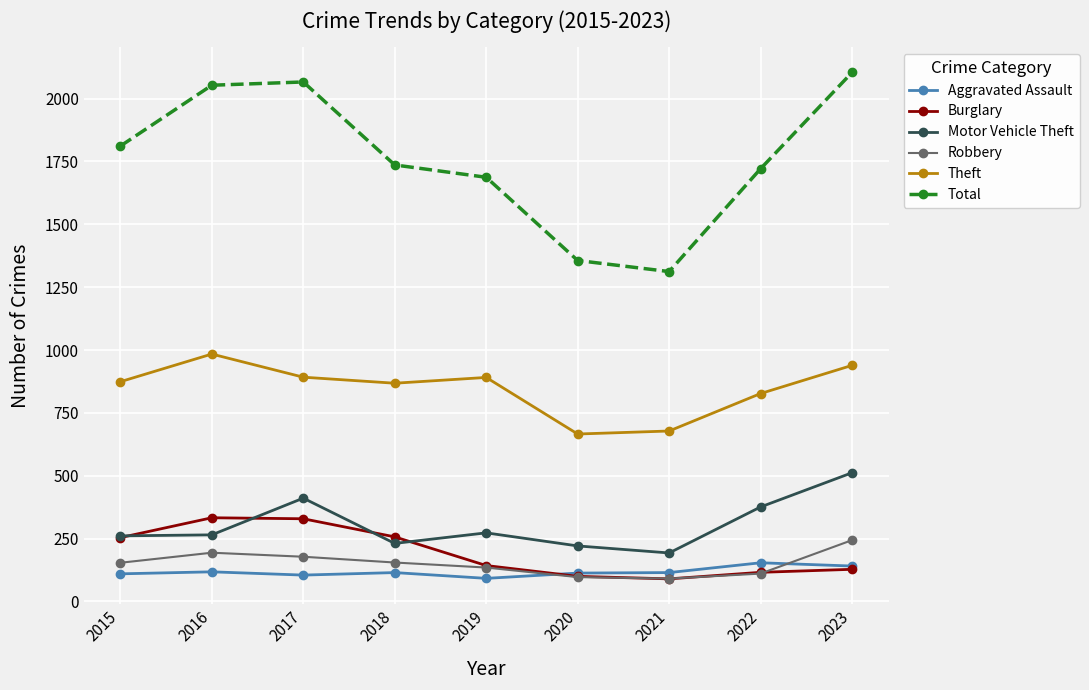

What is the maximum value for Total?

2104